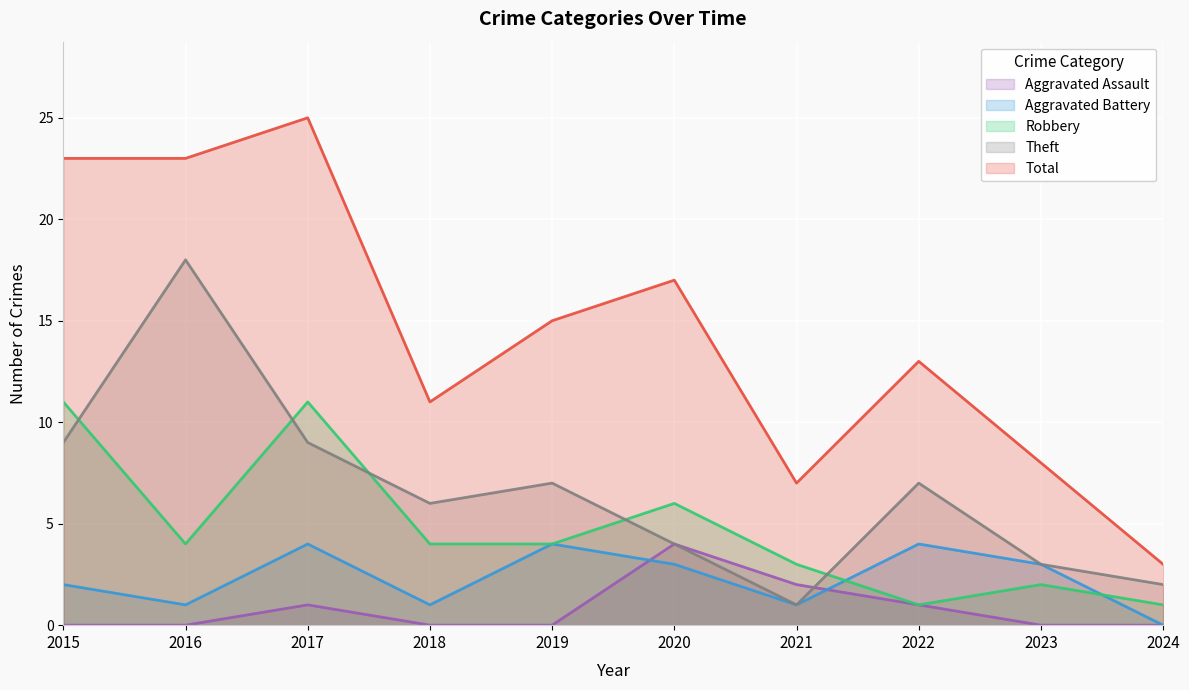

What is the value of the Aggravated Assault point at the 8th from the left?

1